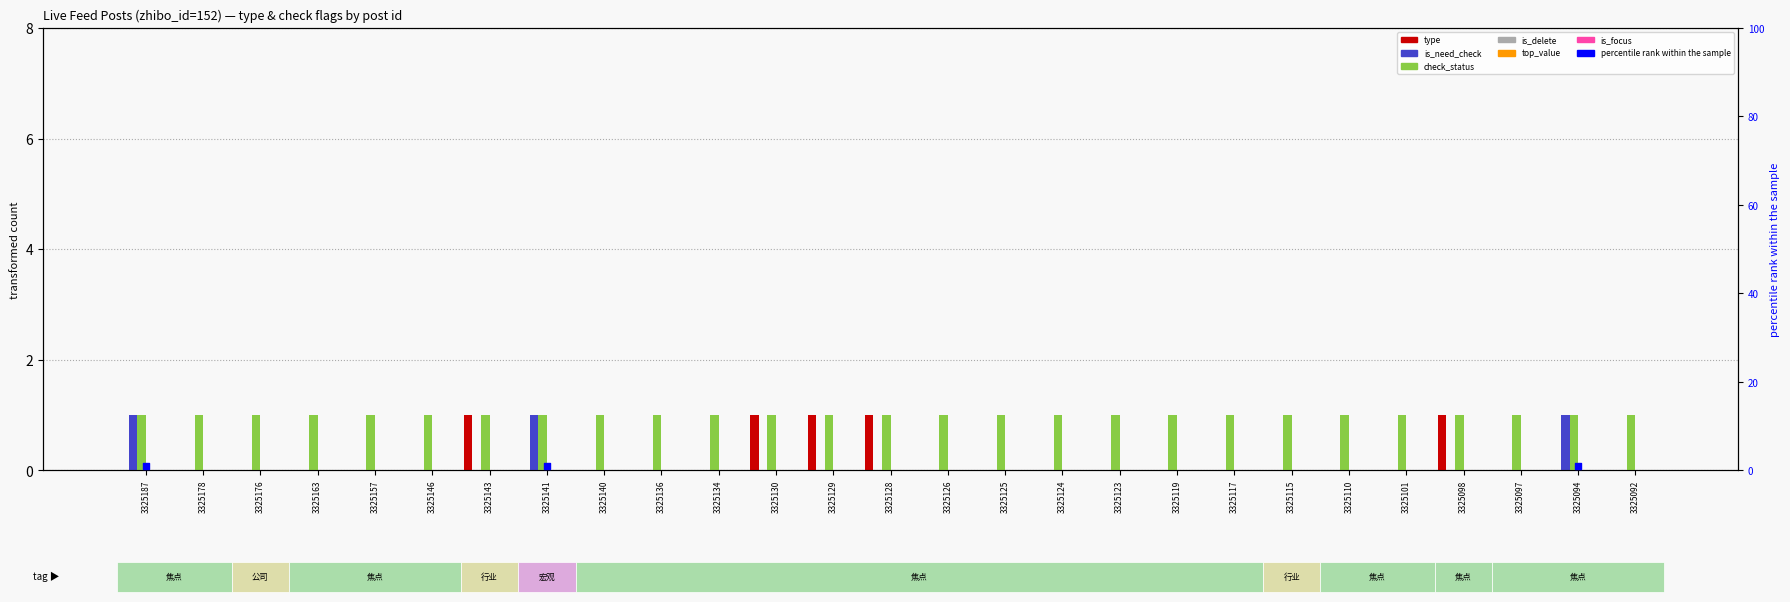

What is the total value across all series at 3325146?

1